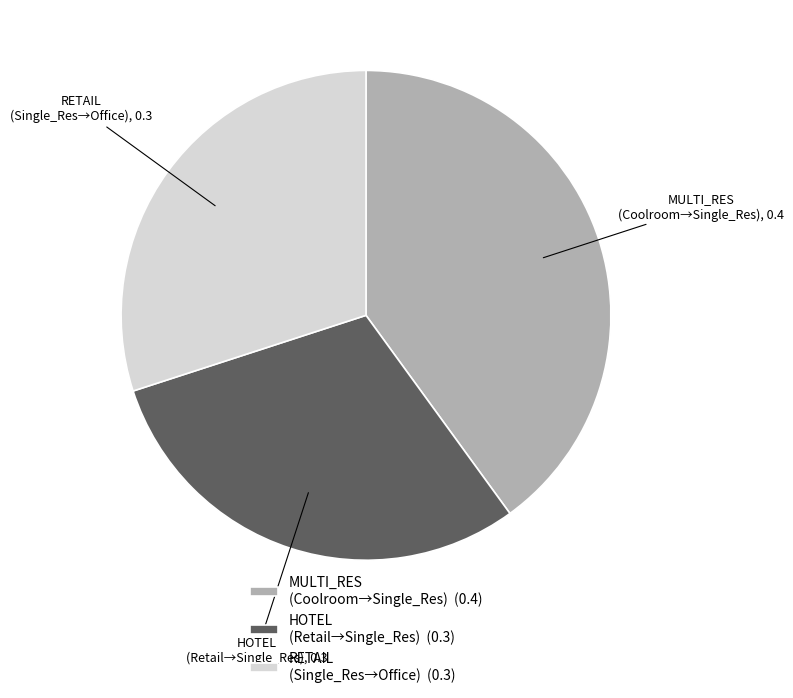

How many slices are in this pie chart?

3